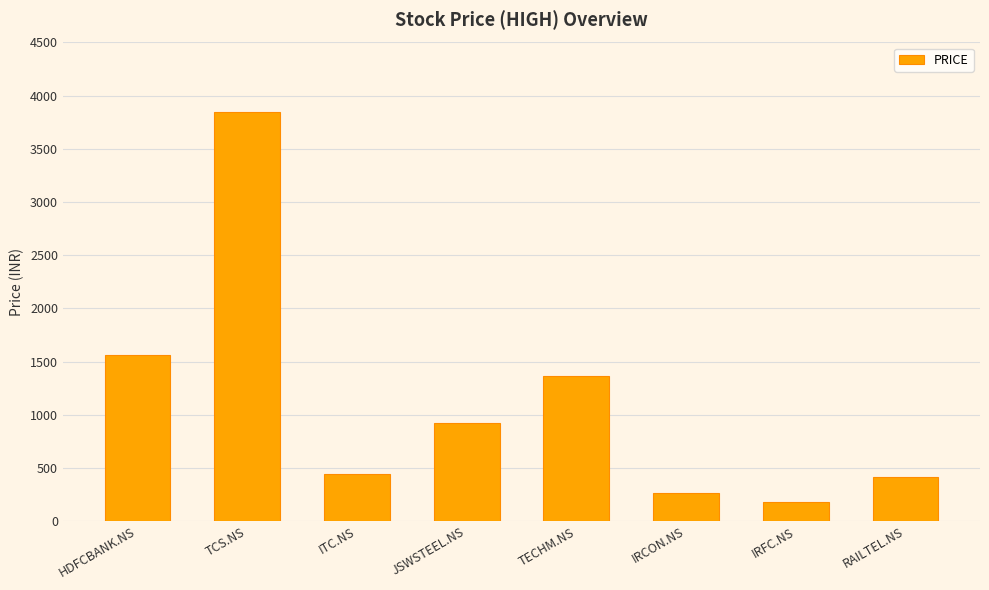

What is the change in value from TCS.NS to RAILTEL.NS?

-3432